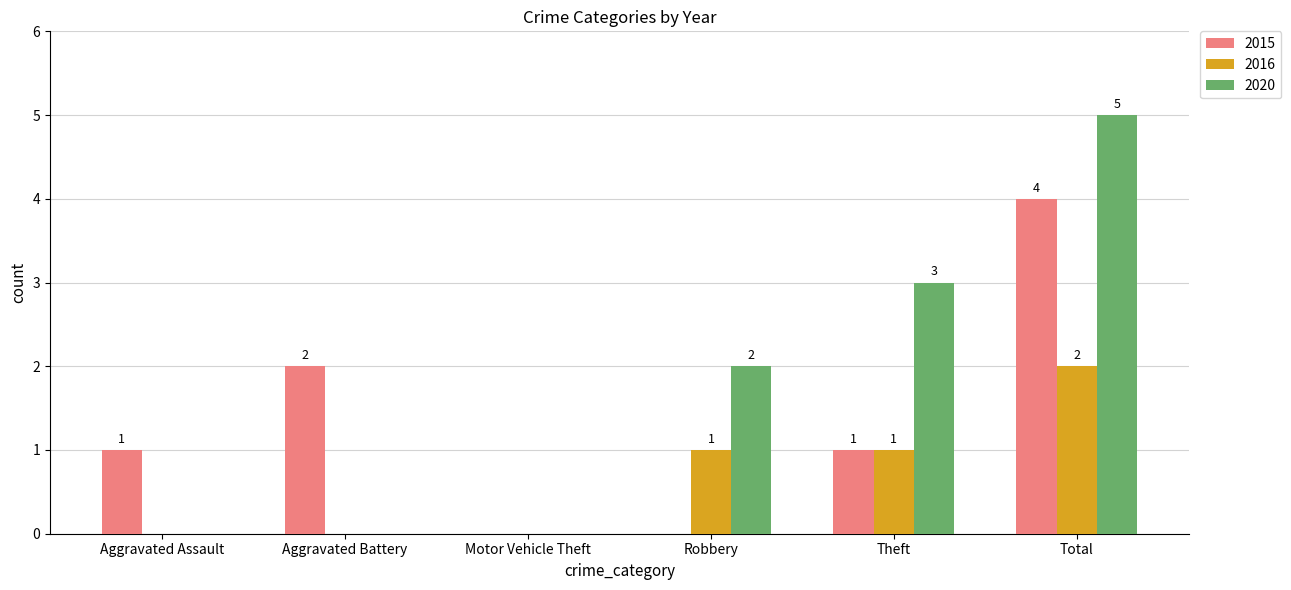

Which series changed the most between Aggravated Battery and Motor Vehicle Theft?

2015